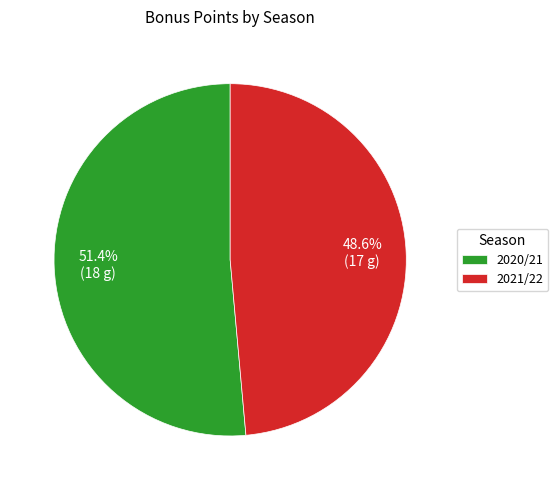

Count the number of slices in the pie.

2